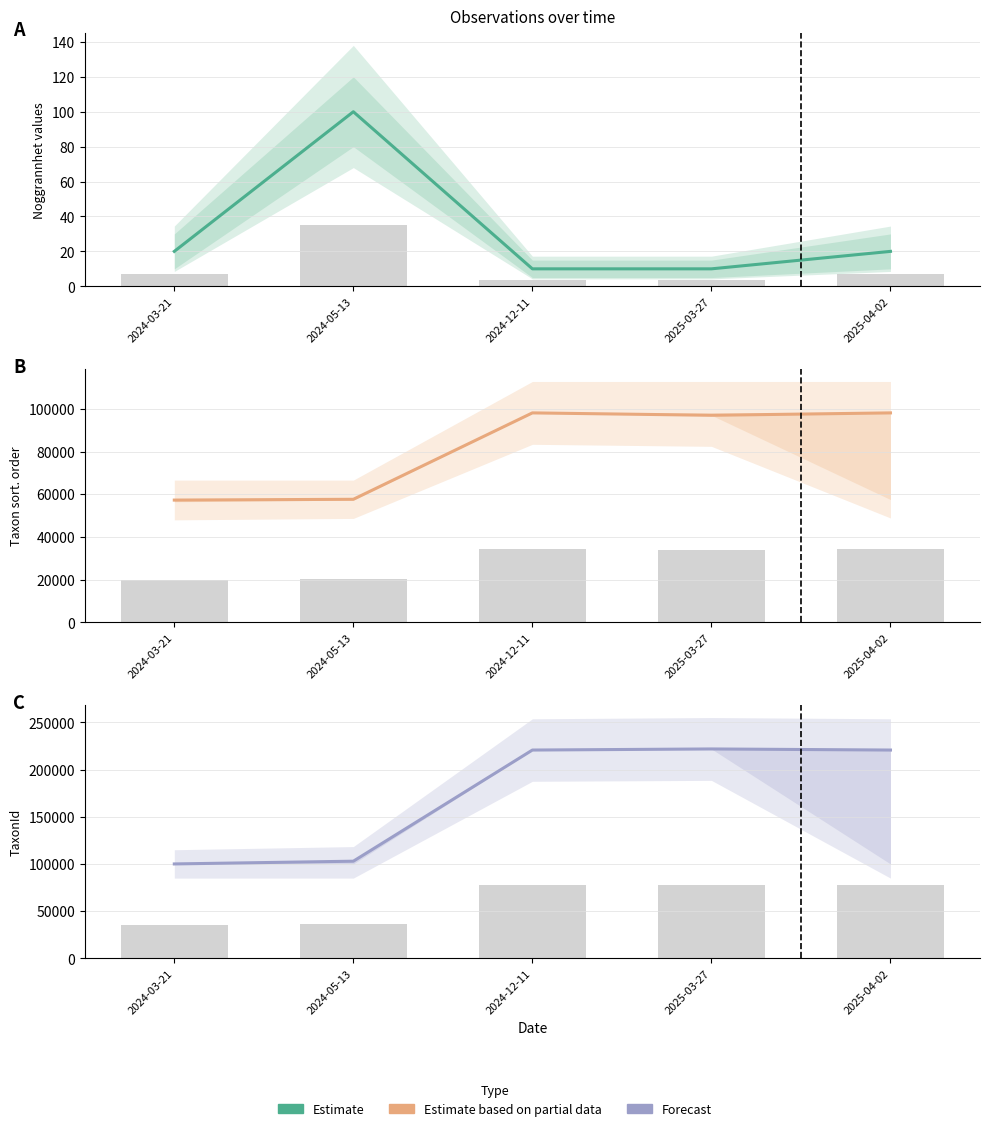

At which label does the data first exceed 220787?

2025-03-27